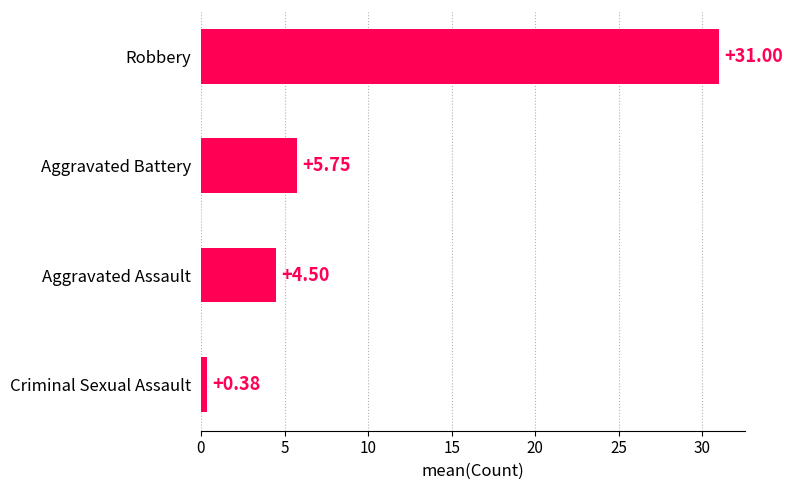

Which label corresponds to the smallest value in the chart?

Criminal Sexual Assault